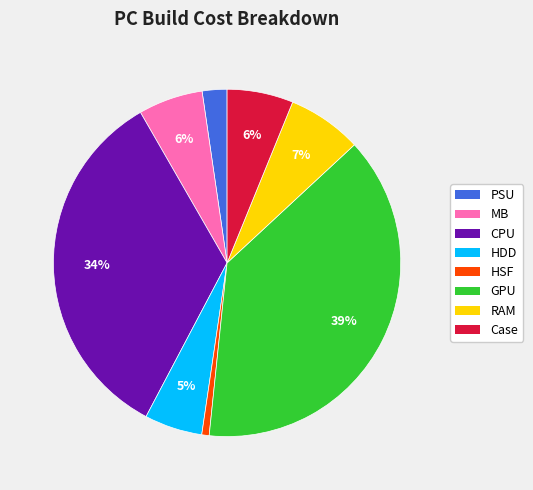

Which category has the smallest portion of the pie?

HSF